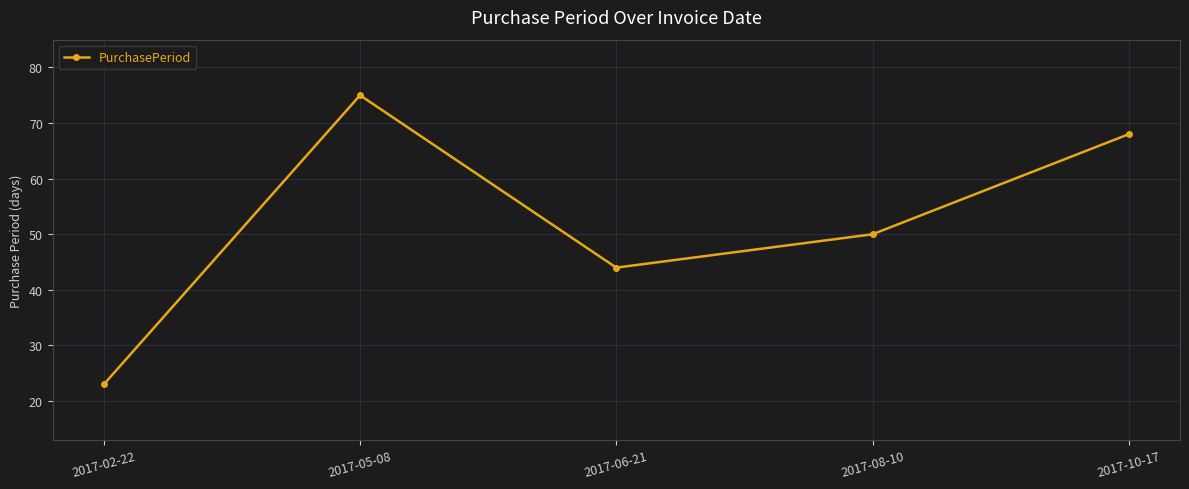

What is the ratio of the value at 2017-10-17 to the value at 2017-06-21?

1.5